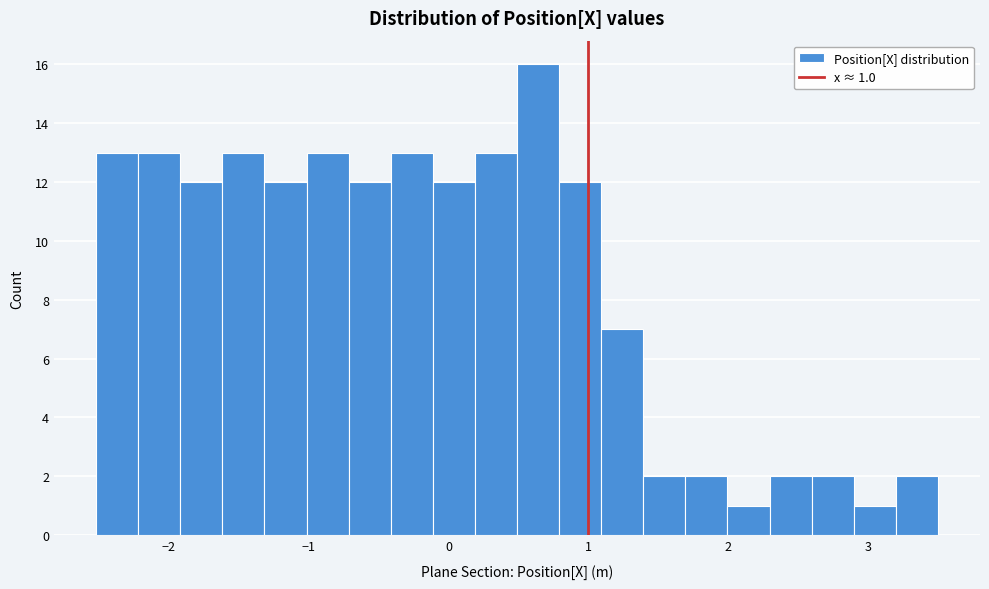

Read against the x-axis, roughly where is the centre of the tallest bar?

0.6